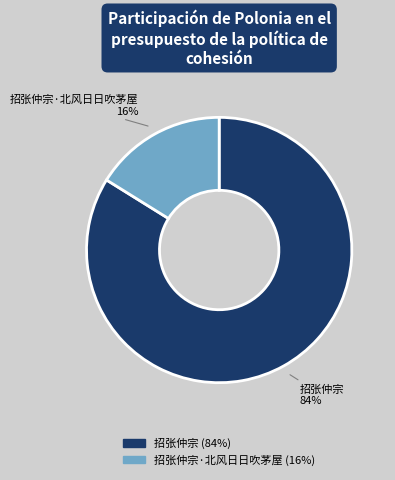

Approximately how many times larger is the value at 招张仲宗 compared to 招张仲宗·北风日日吹茅屋?

5.2